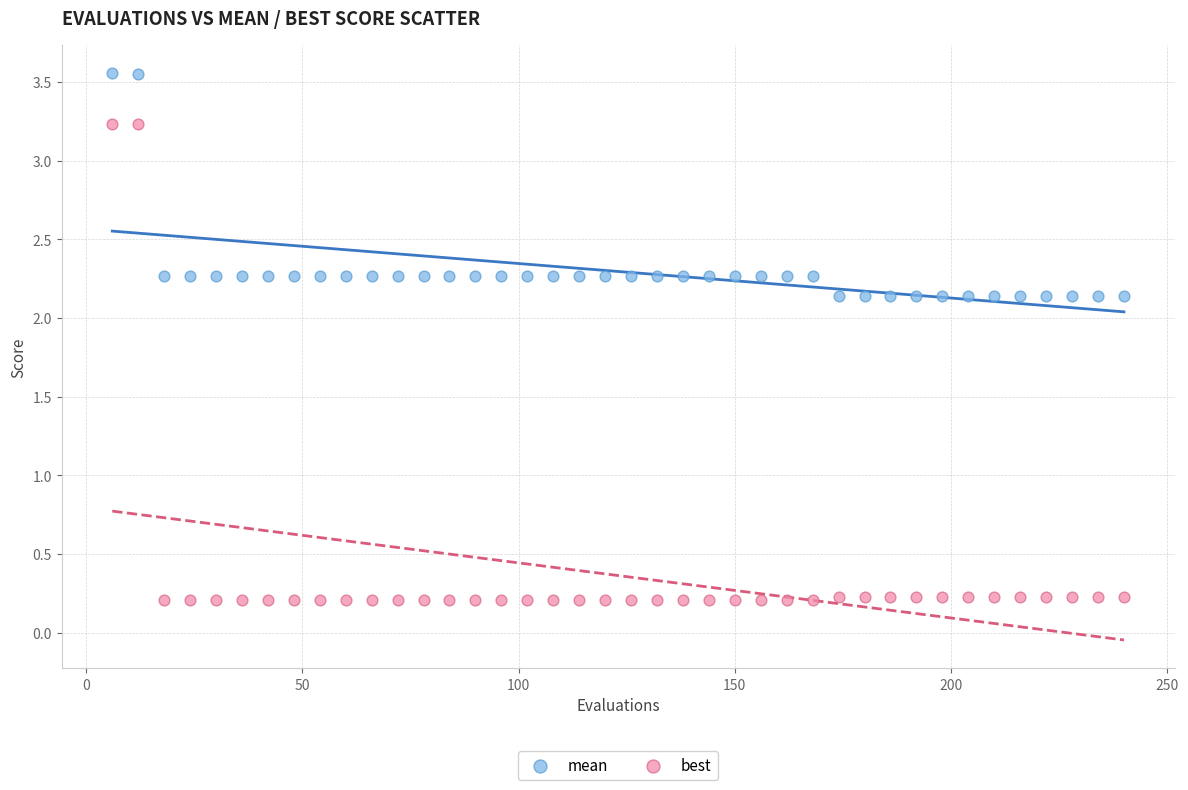

Across all data points, what is the range of X values (max minus min)?

234.0